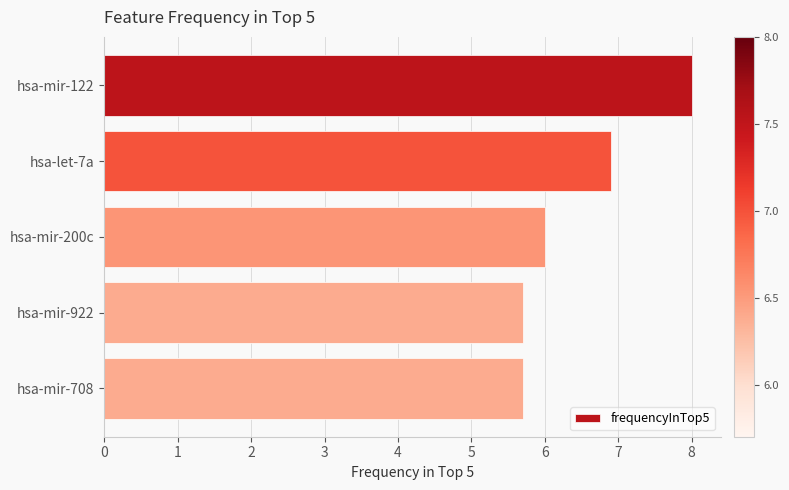

Reading top to bottom, transcribe all the data shown in this chart.

hsa-mir-122=8.0	hsa-let-7a=6.9	hsa-mir-200c=6.0	hsa-mir-922=5.7	hsa-mir-708=5.7